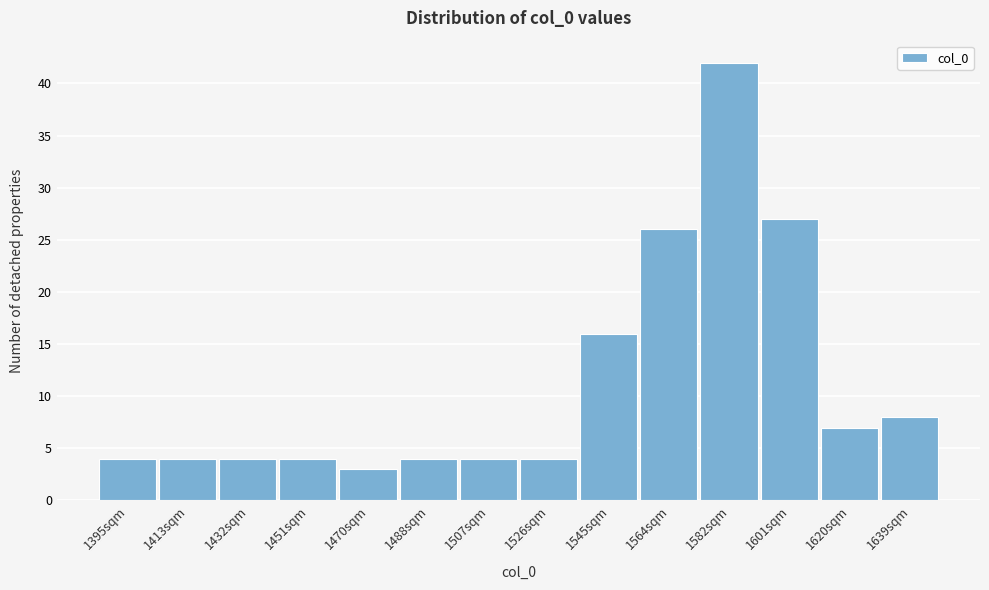

Reading right to left, extract all data points from this chart.

8	7	27	42	26	16	4	4	4	3	4	4	4	4